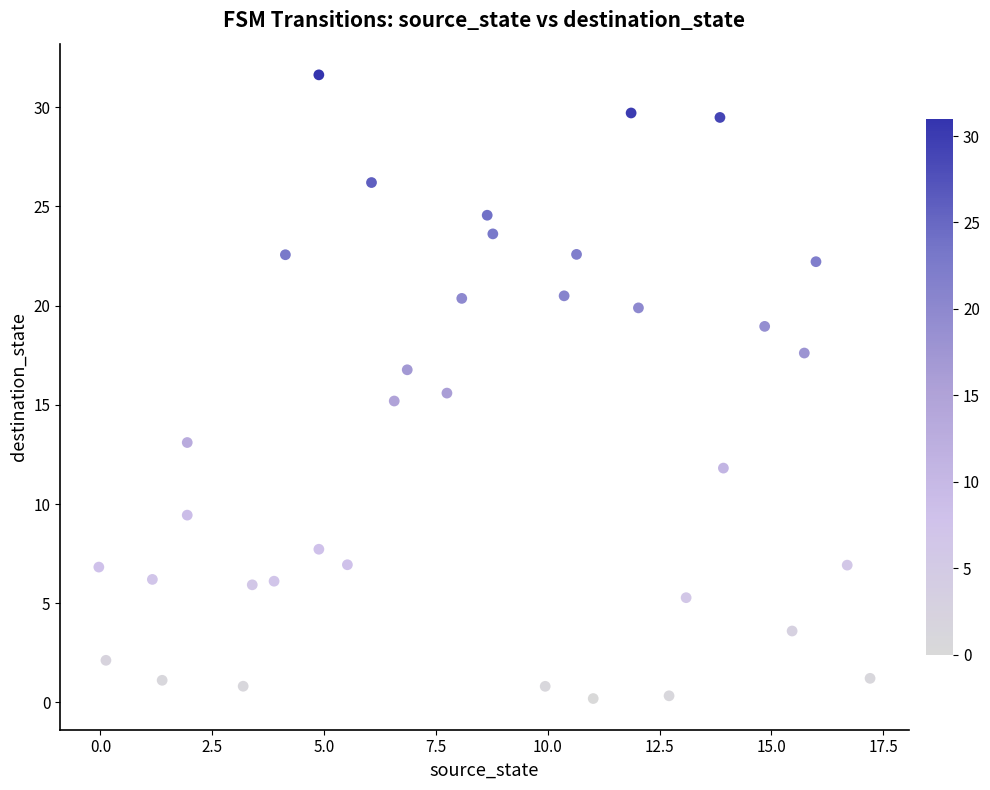

What is the range of Y values (max minus min)?

31.4